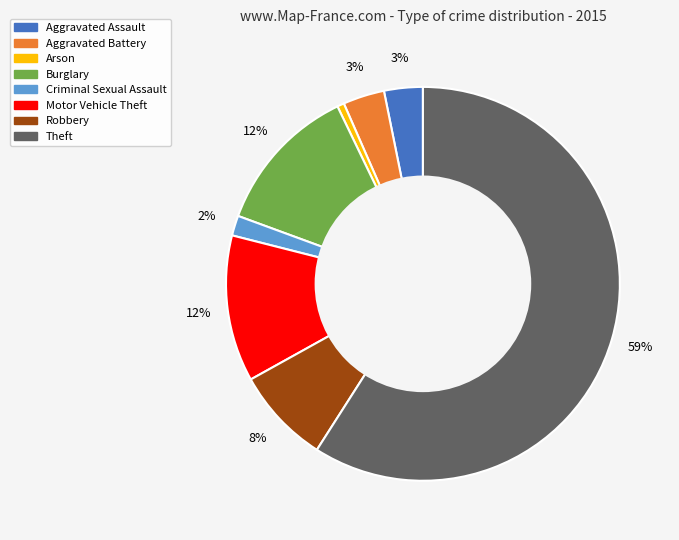

Is there a majority slice in this chart?

Yes